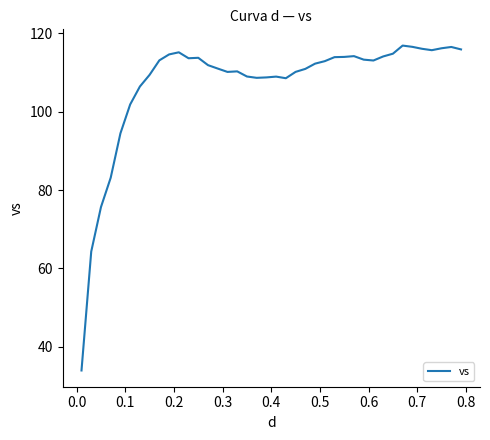

What is the smallest value displayed?

34.0